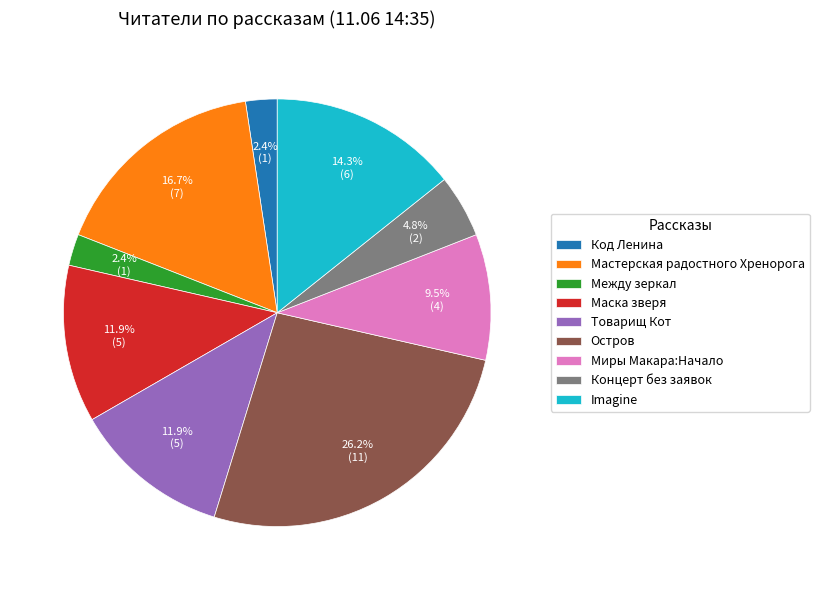

Approximately how many times larger is the value at Товарищ Кот compared to Концерт без заявок?

2.5